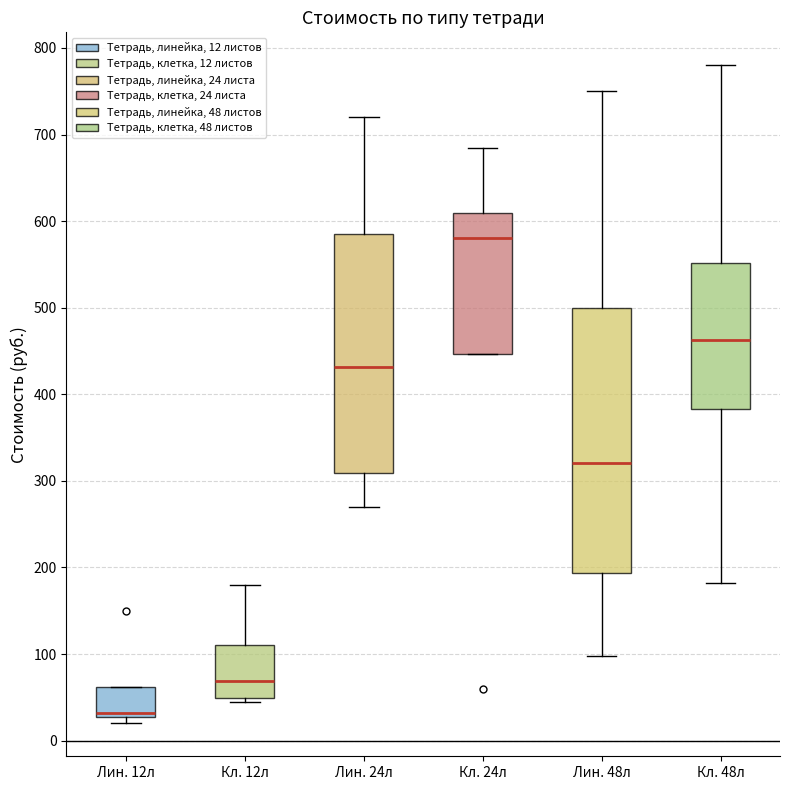

Which box has the lowest median line?

Лин. 12л